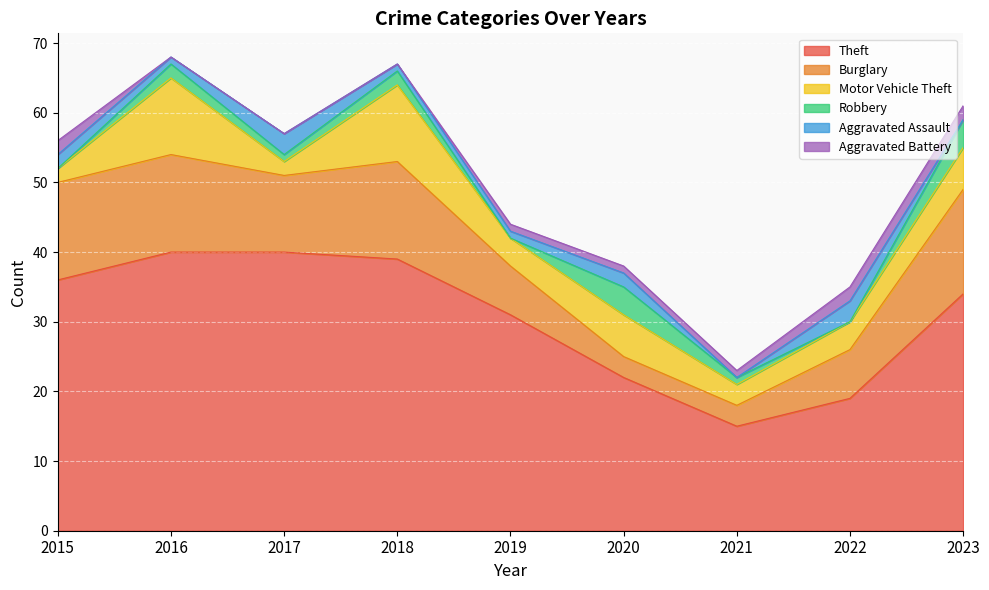

In Burglary, how many points are lower than both neighbors (excluding endpoints)?

1